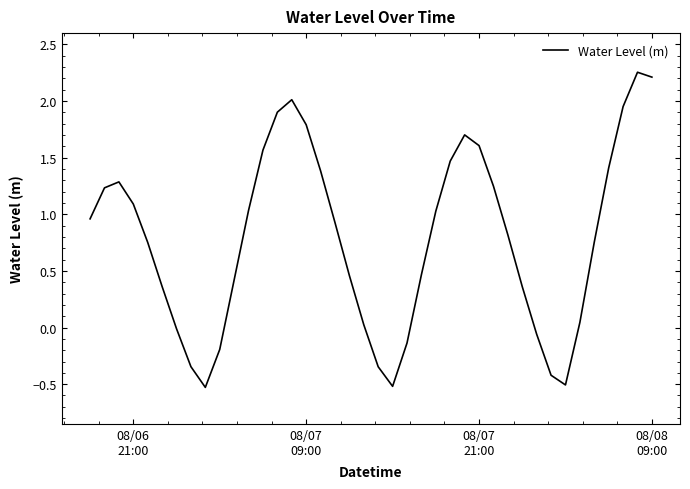

What is the minimum value shown in the chart?

-0.5